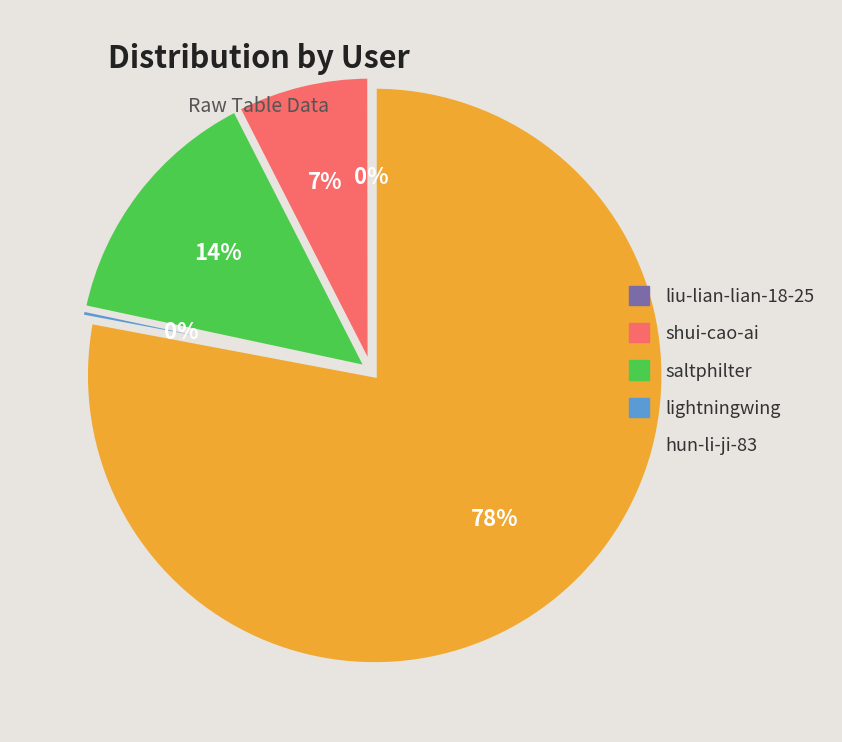

To the nearest percent, what percentage of the pie is saltphilter?

14%